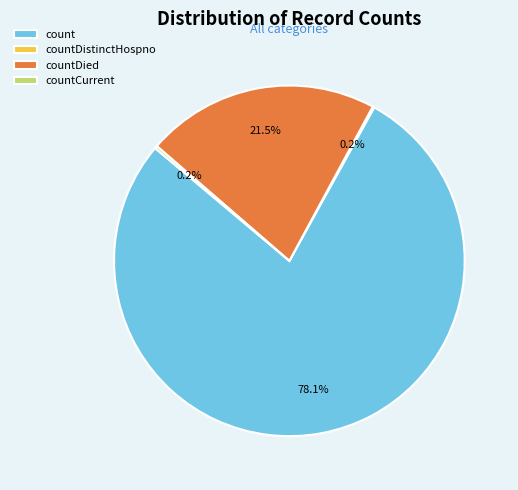

What percentage do count and countDied together represent?

99.6%